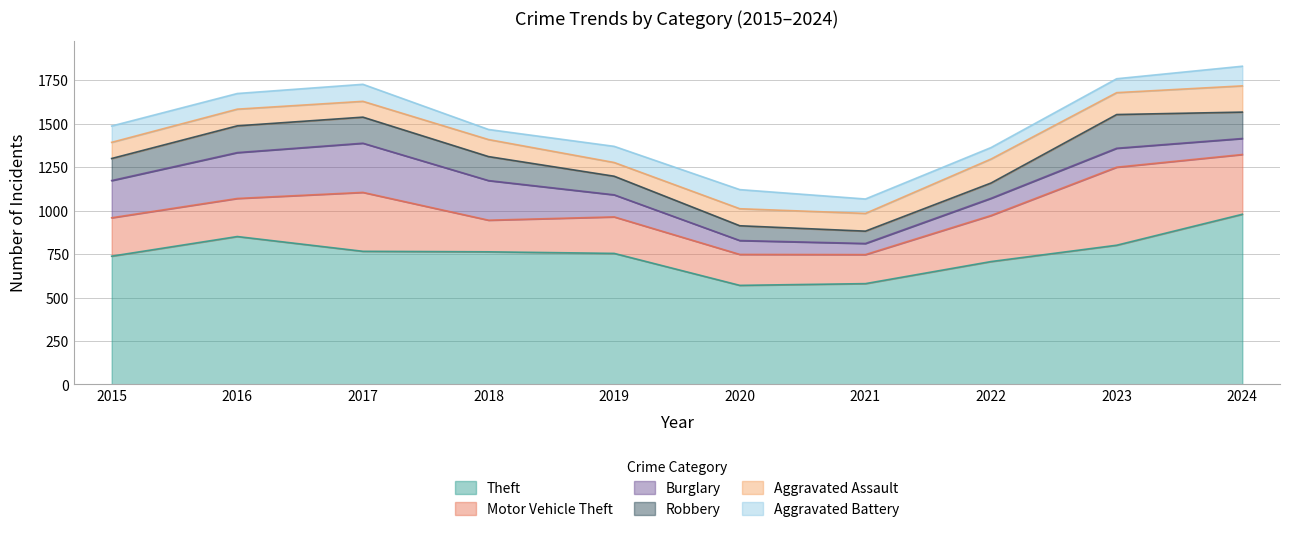

Which category has the lowest value across all series?

2018